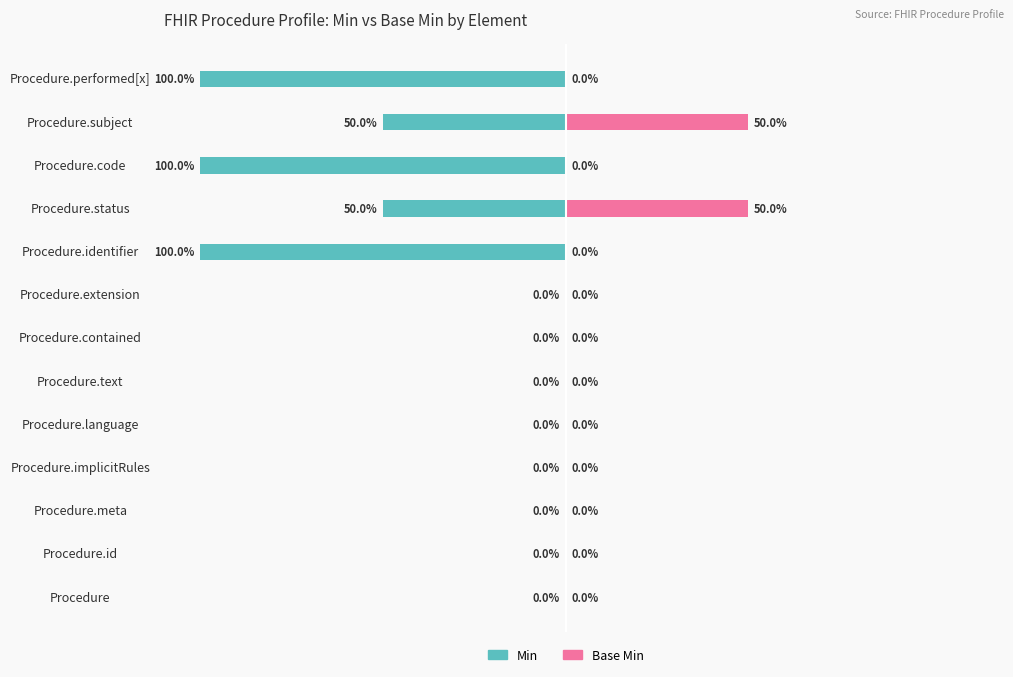

The Base Min series shows 0 at Procedure.id. True or false?

True